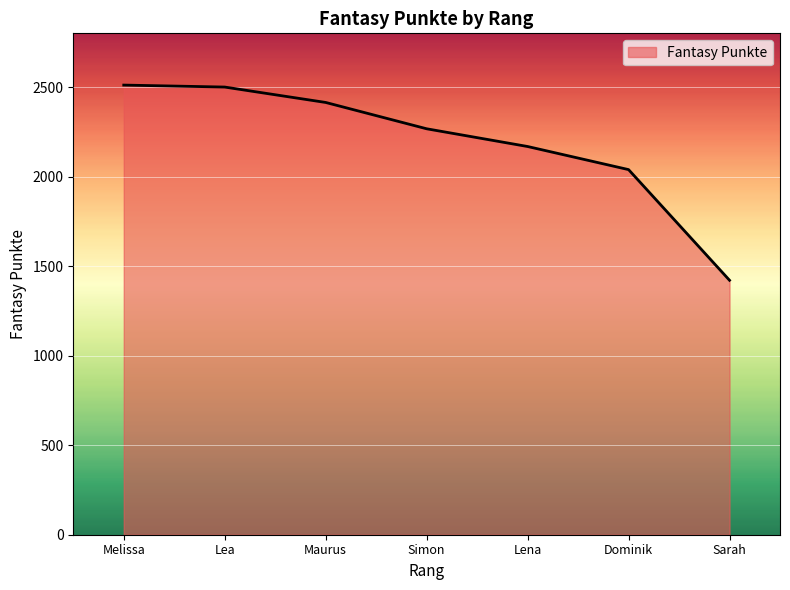

What is the average value?

2189